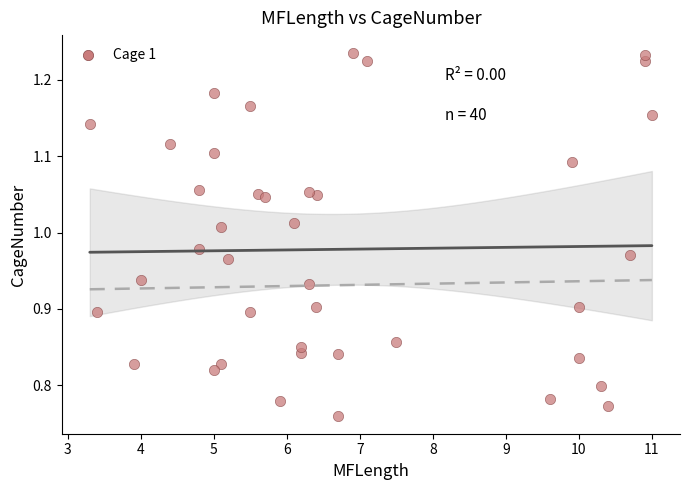

What is the range of X values (max minus min)?

7.7